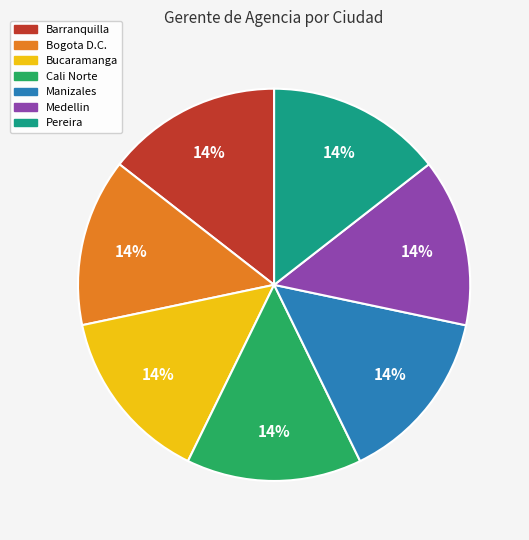

Do Pereira and Bucaramanga together represent more than half of the pie?

No